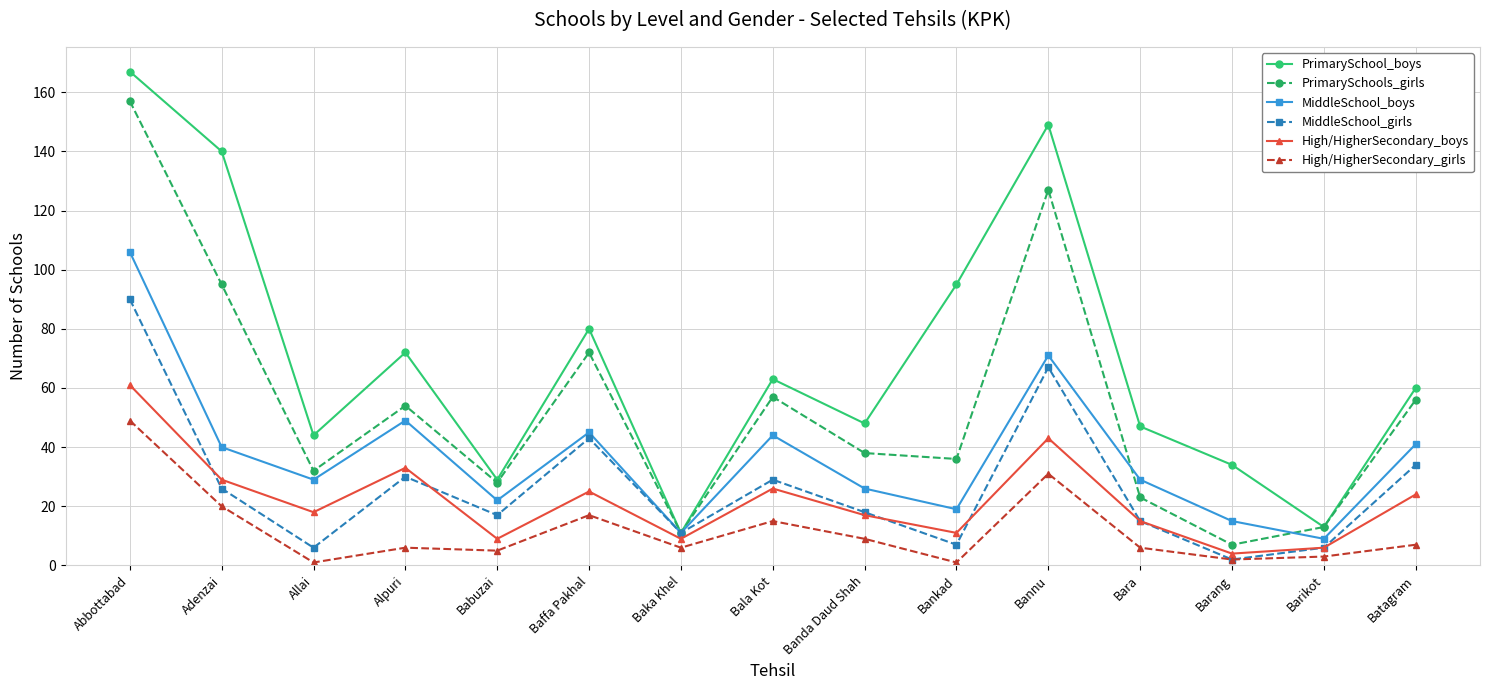

What is the difference between the MiddleSchool_girls values at Baka Khel and Barikot?

5